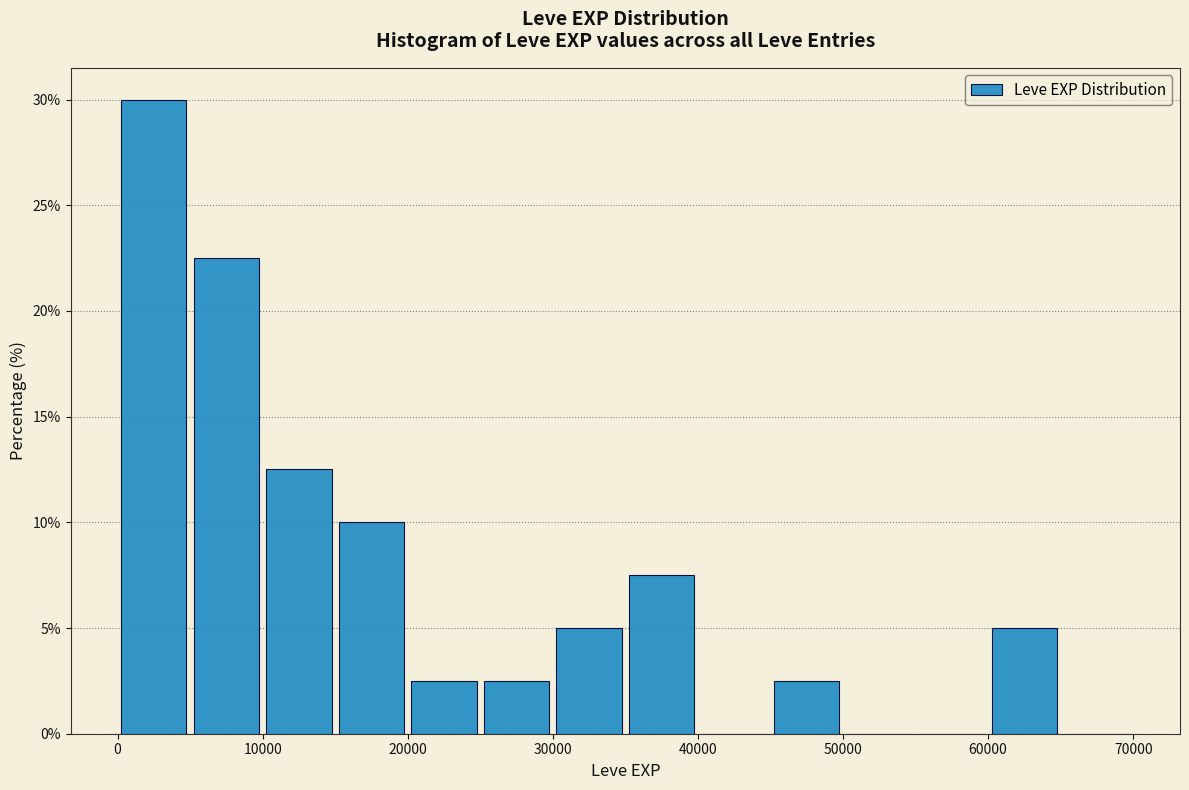

What is the height of the bar covering 5000 to 10000 on the x-axis? The values are not printed on the chart, so give them approximately, as read against the axis.

22.5